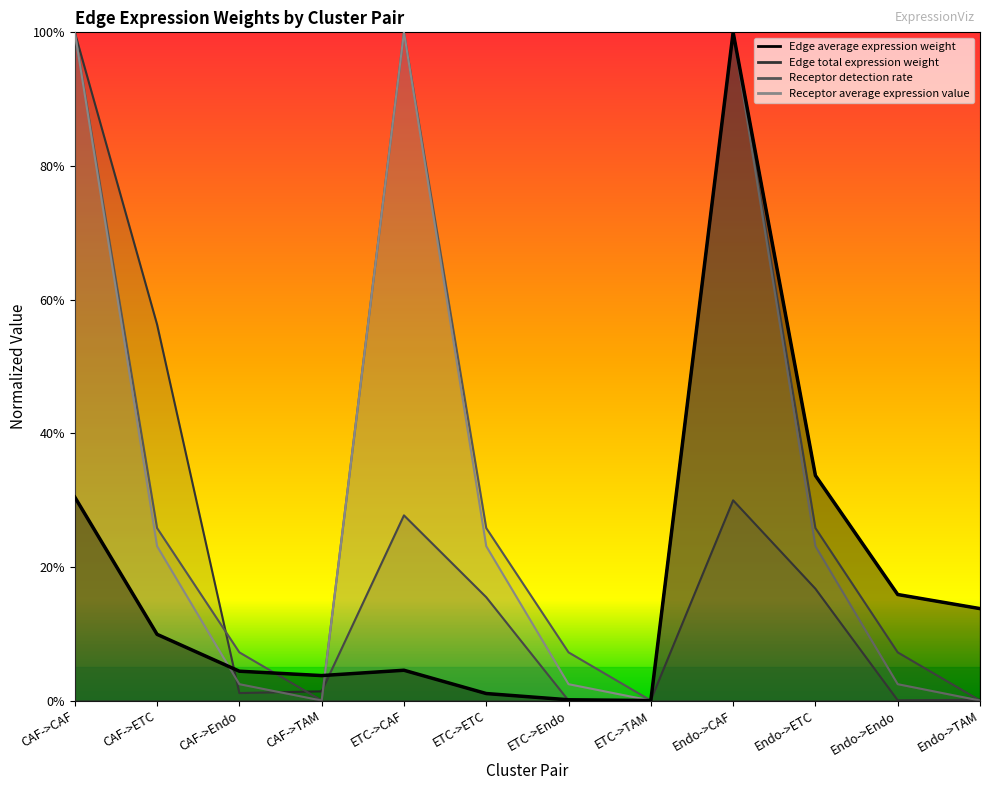

What is the label of the 4th point from the right?

Endo->CAF